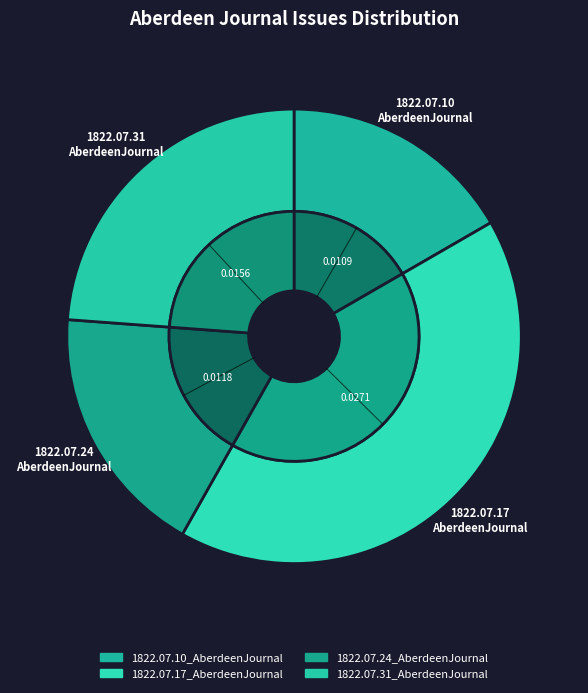

Is it true that 1822.07.17_AberdeenJournal is 42% of the pie?

True